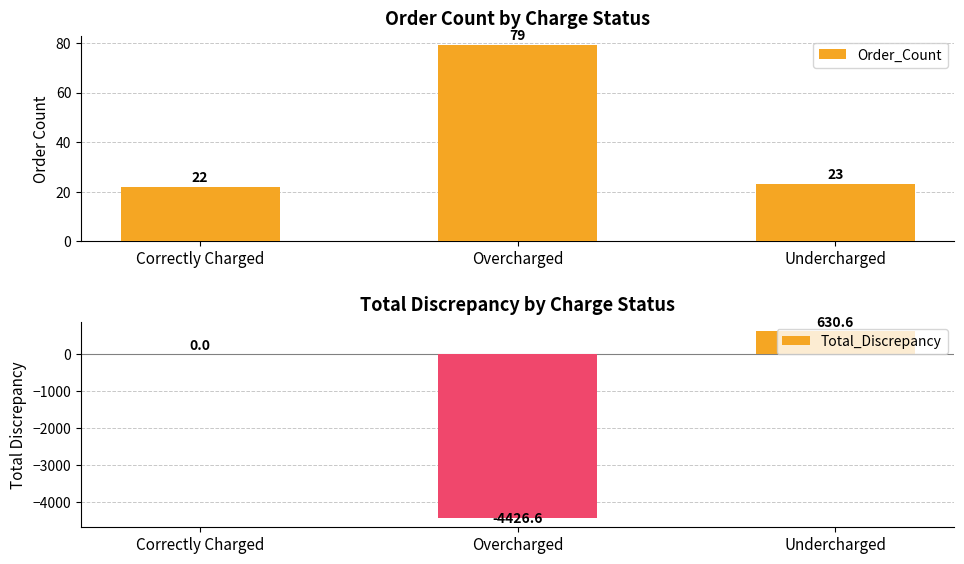

Which series changed the most between Correctly Charged and Overcharged?

Total_Discrepancy